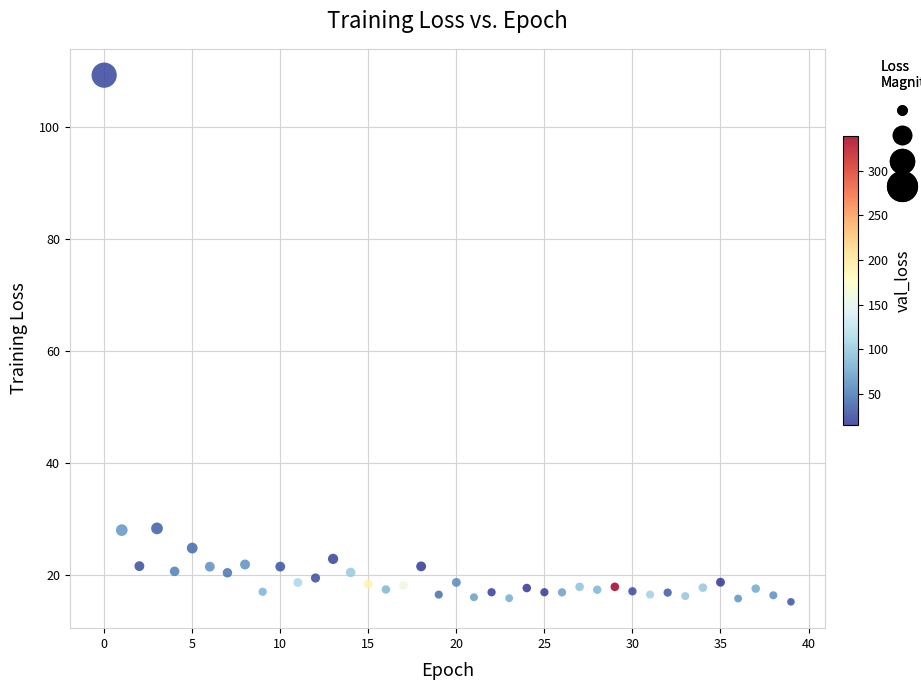

What is the range of Y values (max minus min)?

94.0